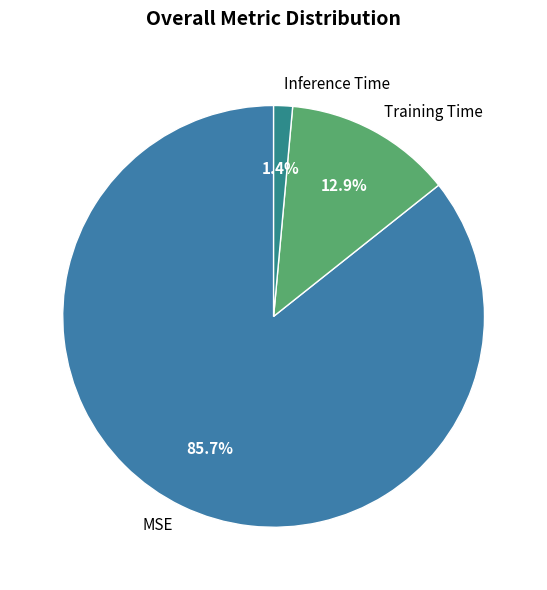

Is it true that Training Time is 3% of the pie?

False